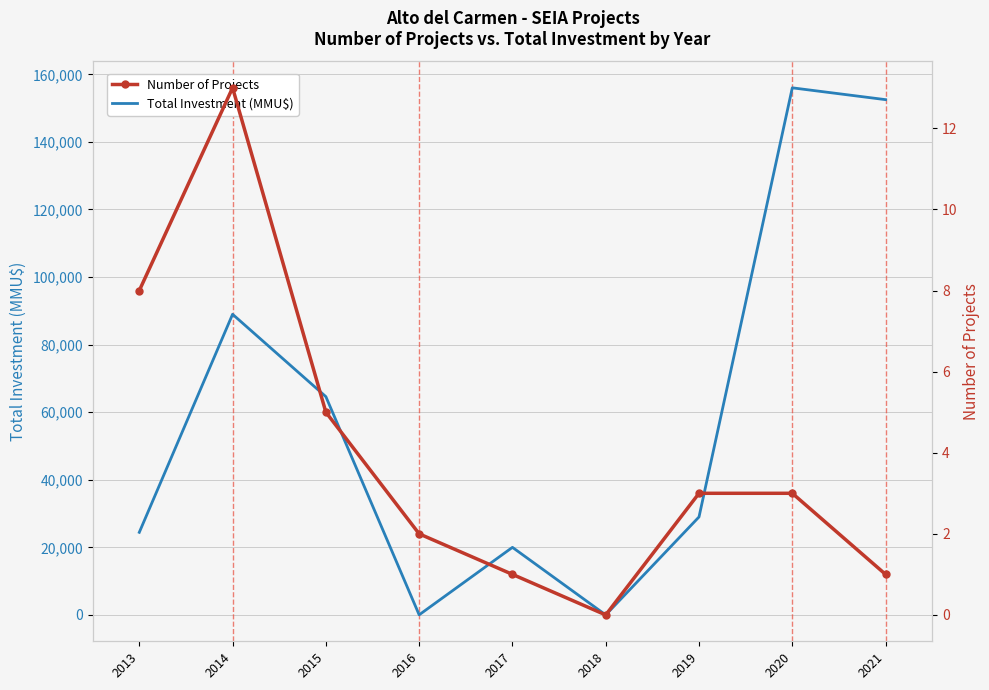

Which category has the highest value across all series?

2020